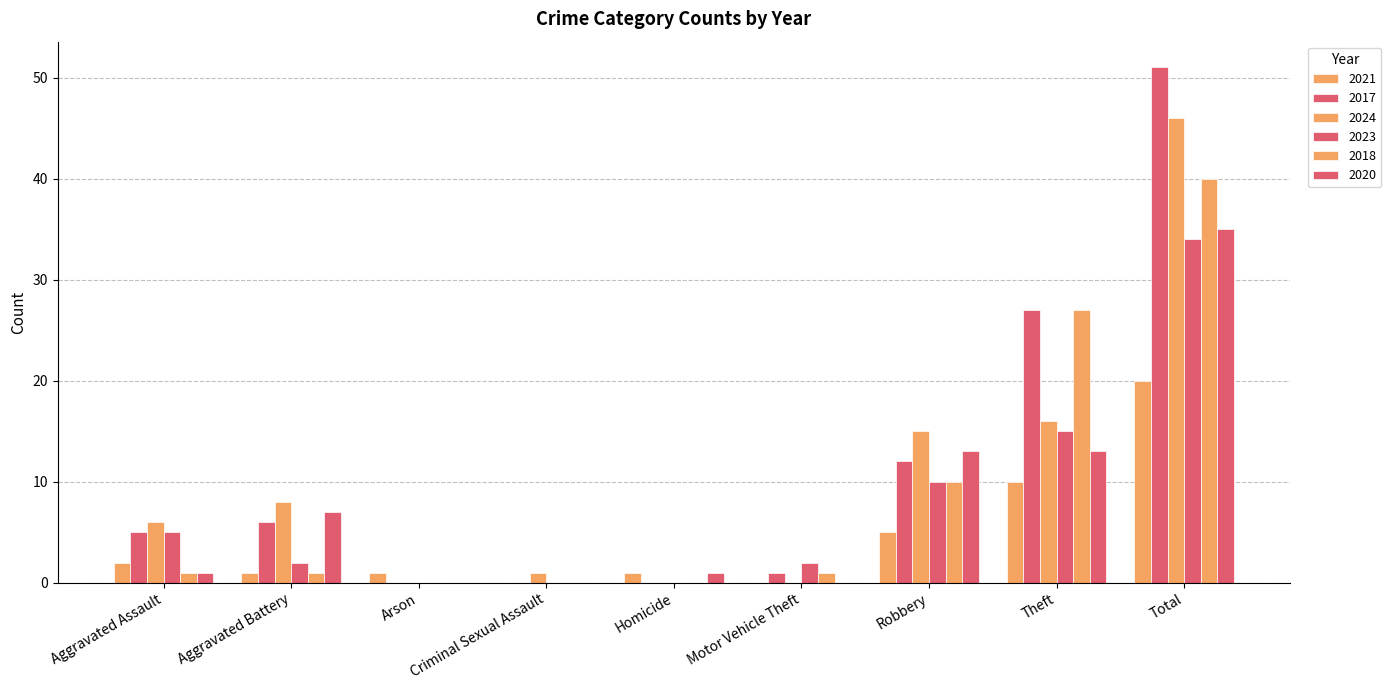

The value of 2017 at Aggravated Assault is 5. True or false?

True